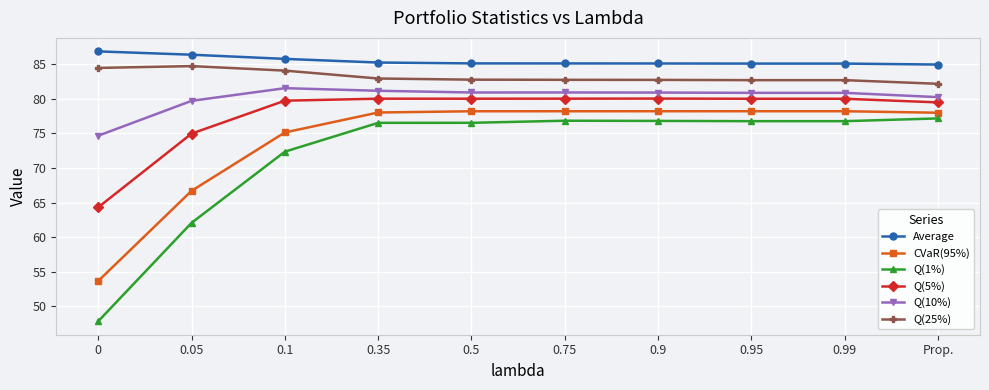

What is the difference between the maximum and minimum values in the Average series?

1.9